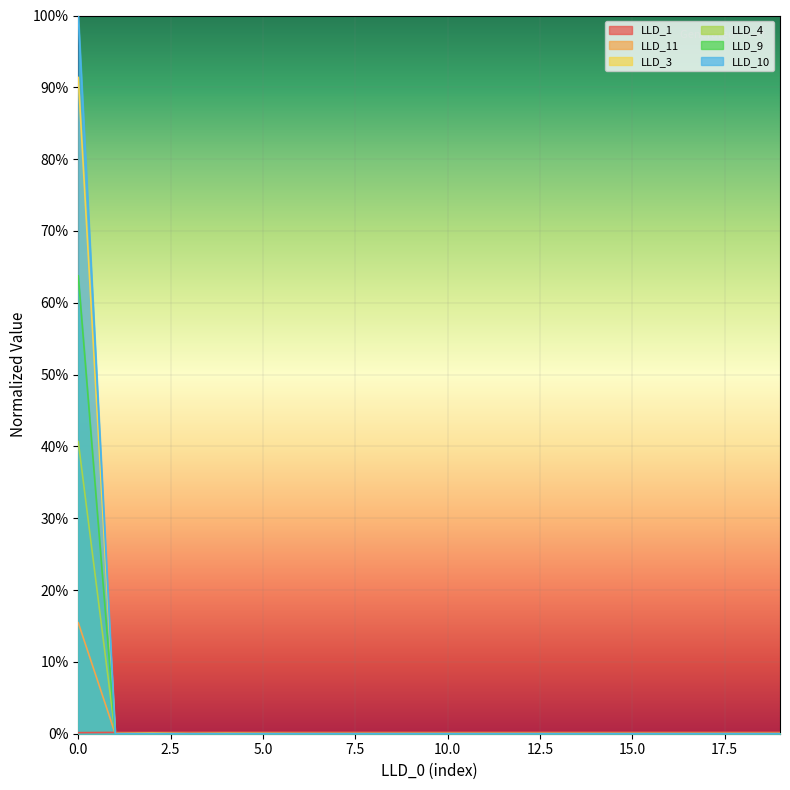

Reading left to right, list all the values displayed in this chart.

LLD_1: 0=0.0	1=0.0	2=0.0	3=0.0	4=0.0	5=0.0	6=0.0	7=0.0	8=0.0	9=0.0	10=0.0	11=0.0	12=0.0	13=0.0	14=0.0	15=0.0	16=0.0	17=0.0	18=0.0	19=0.0
LLD_11: 0=0.2	1=0.0	2=0.0	3=0.0	4=0.0	5=0.0	6=0.0	7=0.0	8=0.0	9=0.0	10=0.0	11=0.0	12=0.0	13=0.0	14=0.0	15=0.0	16=0.0	17=0.0	18=0.0	19=0.0
LLD_3: 0=0.4	1=0.0	2=0.0	3=0.0	4=0.0	5=0.0	6=0.0	7=0.0	8=0.0	9=0.0	10=0.0	11=0.0	12=0.0	13=0.0	14=0.0	15=0.0	16=0.0	17=0.0	18=0.0	19=0.0
LLD_4: 0=0.9	1=0.0	2=0.0	3=0.0	4=0.0	5=0.0	6=0.0	7=0.0	8=0.0	9=0.0	10=0.0	11=0.0	12=0.0	13=0.0	14=0.0	15=0.0	16=0.0	17=0.0	18=0.0	19=0.0
LLD_9: 0=0.6	1=0.0	2=0.0	3=0.0	4=0.0	5=0.0	6=0.0	7=0.0	8=0.0	9=0.0	10=0.0	11=0.0	12=0.0	13=0.0	14=0.0	15=0.0	16=0.0	17=0.0	18=0.0	19=0.0
LLD_10: 0=1.0	1=0.0	2=0.0	3=0.0	4=0.0	5=0.0	6=0.0	7=0.0	8=0.0	9=0.0	10=0.0	11=0.0	12=0.0	13=0.0	14=0.0	15=0.0	16=0.0	17=0.0	18=0.0	19=0.0